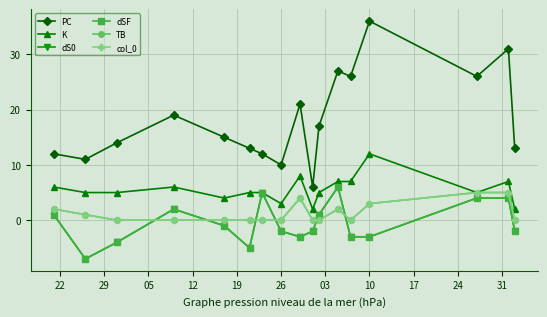

Is this an area chart (filled region under the line)?

No